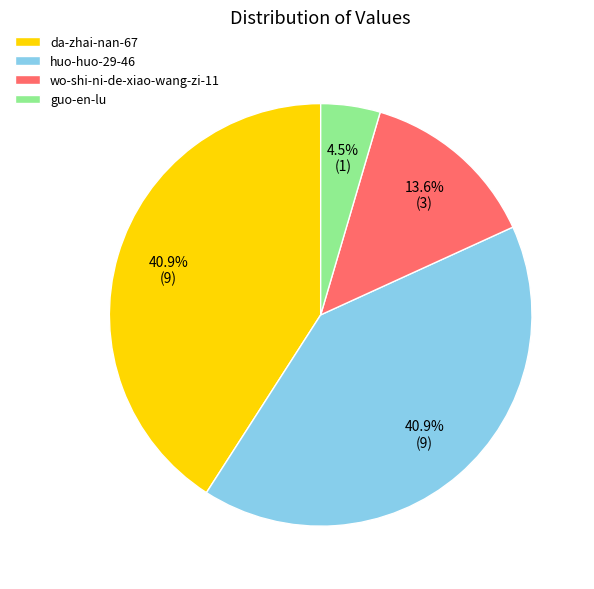

True or false: da-zhai-nan-67 accounts for 41% of the total.

True